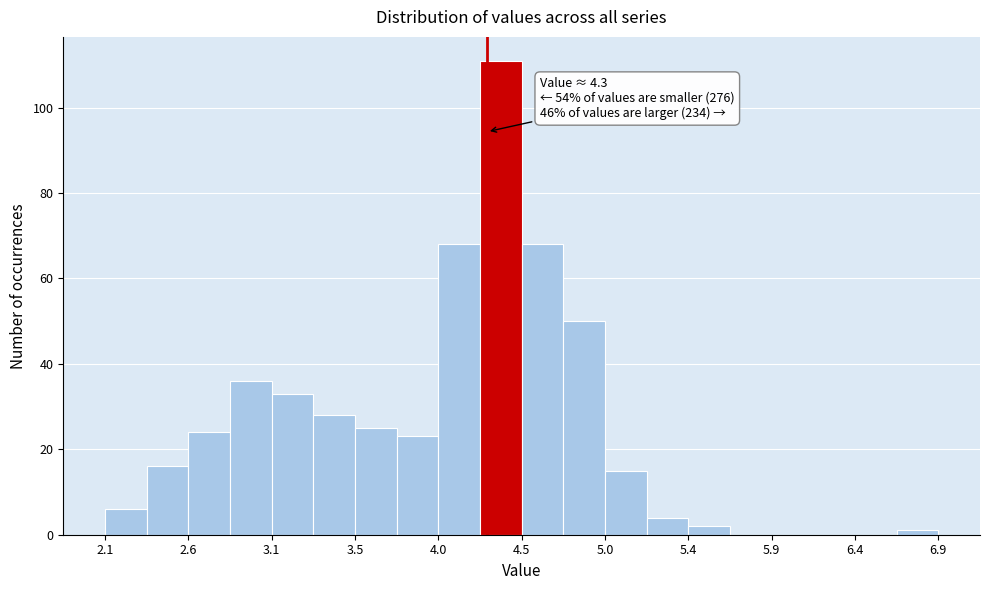

Over which range of the x-axis is the bar tallest?

4.25 to 4.50